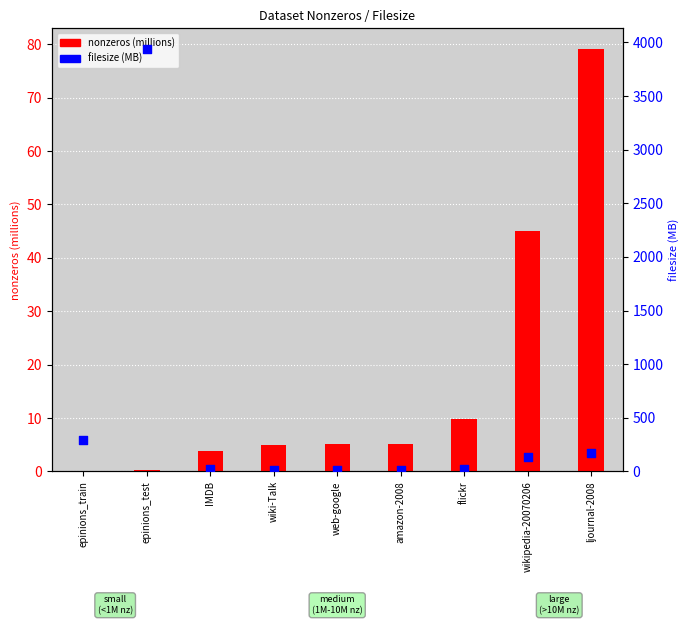

At how many categories does at least one series exceed 740?

1